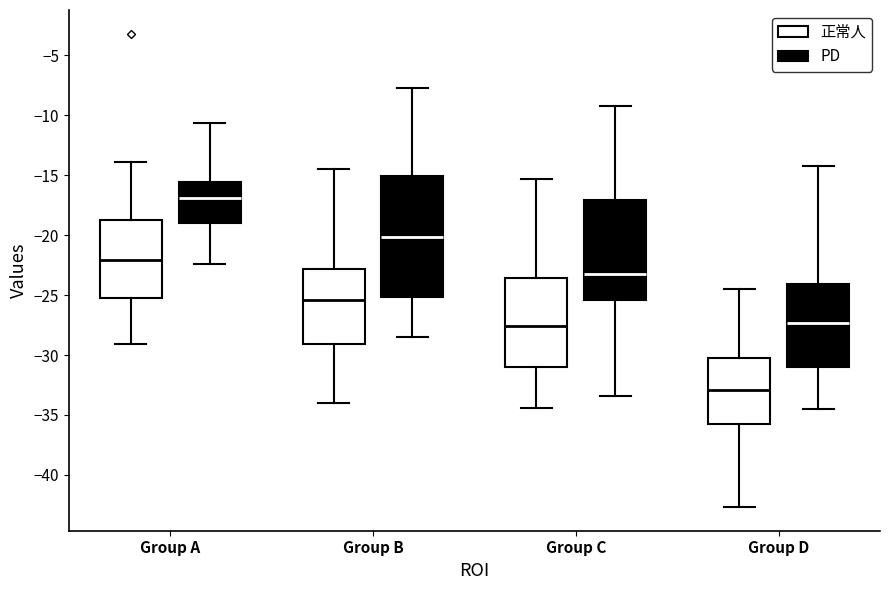

Reading left to right, read every box against the y-axis: the position of its median line, the range the box covers, and the ends of its whiskers. The values are not printed on the chart, so give them approximately, as read against the axis.

Group A (正常人): median -22.0, box -25.5 to -18.5, whiskers -29.0 to -14.0
Group A (PD): median -17.0, box -19.0 to -15.5, whiskers -22.5 to -10.5
Group B (正常人): median -25.5, box -29.0 to -23.0, whiskers -34.0 to -14.5
Group B (PD): median -20.0, box -25.0 to -15.0, whiskers -28.5 to -8.0
Group C (正常人): median -27.5, box -31.0 to -23.5, whiskers -34.5 to -15.5
Group C (PD): median -23.0, box -25.5 to -17.0, whiskers -33.5 to -9.0
Group D (正常人): median -33.0, box -36.0 to -30.0, whiskers -42.5 to -24.5
Group D (PD): median -27.5, box -31.0 to -24.0, whiskers -34.5 to -14.0